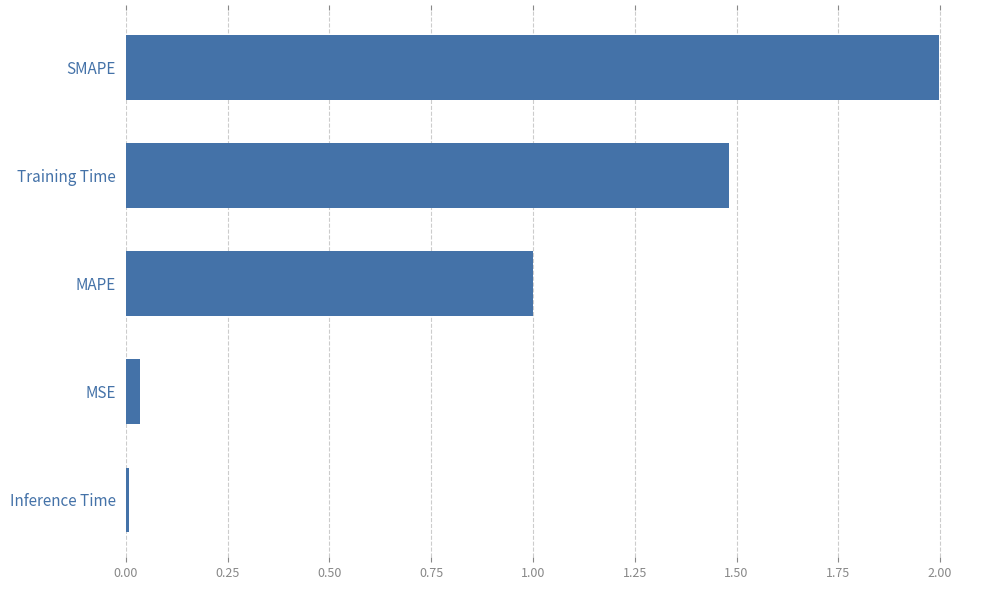

At which category does the chart reach its peak across all series?

SMAPE